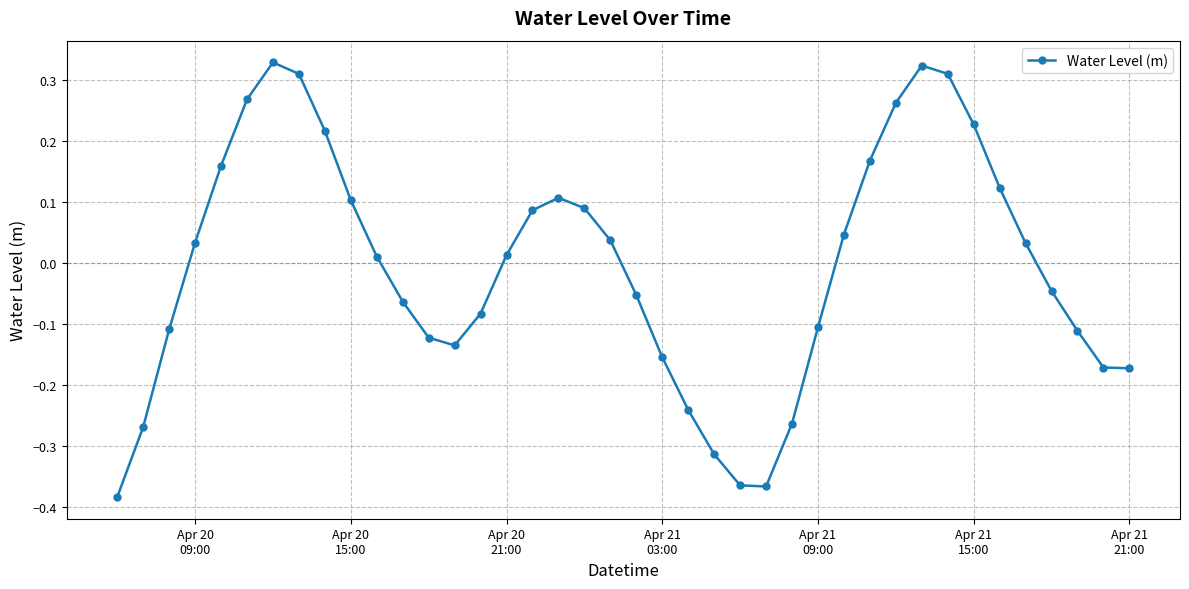

What is the difference between the maximum and minimum values?

0.7